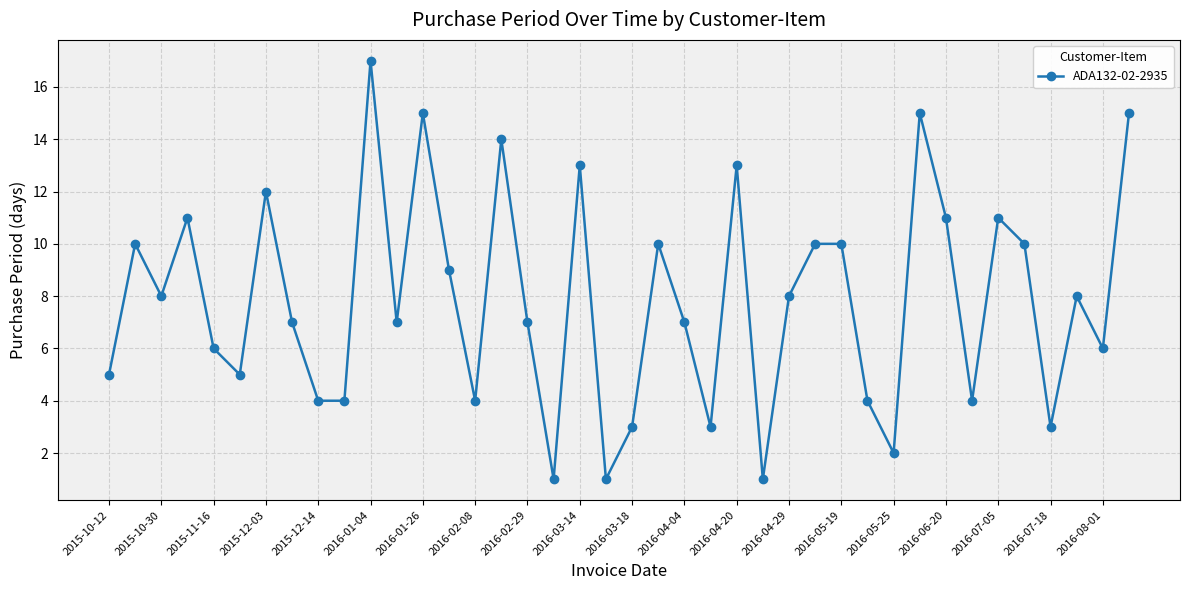

What is the difference between the maximum and second lowest values?

16